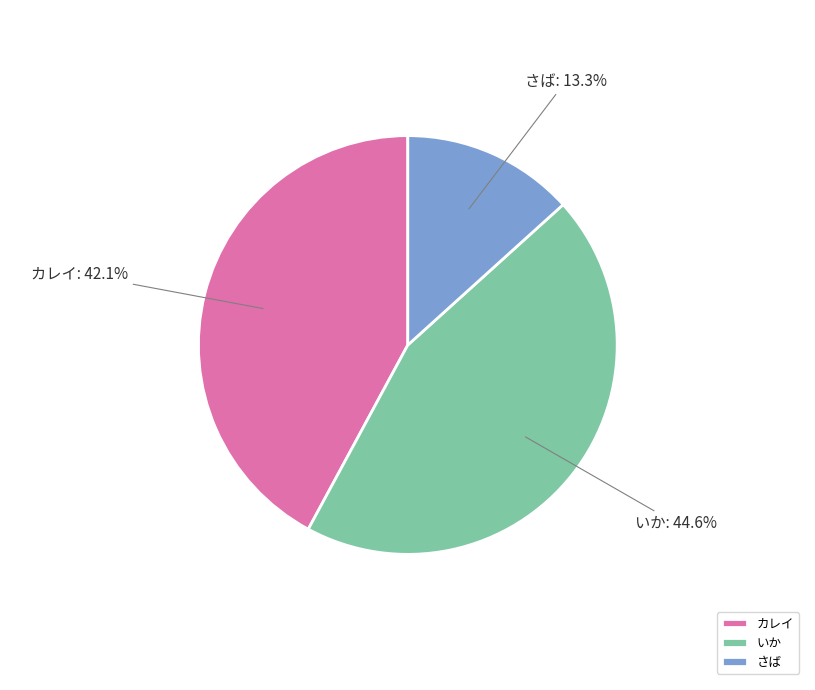

True or false: いか accounts for 45% of the total.

True